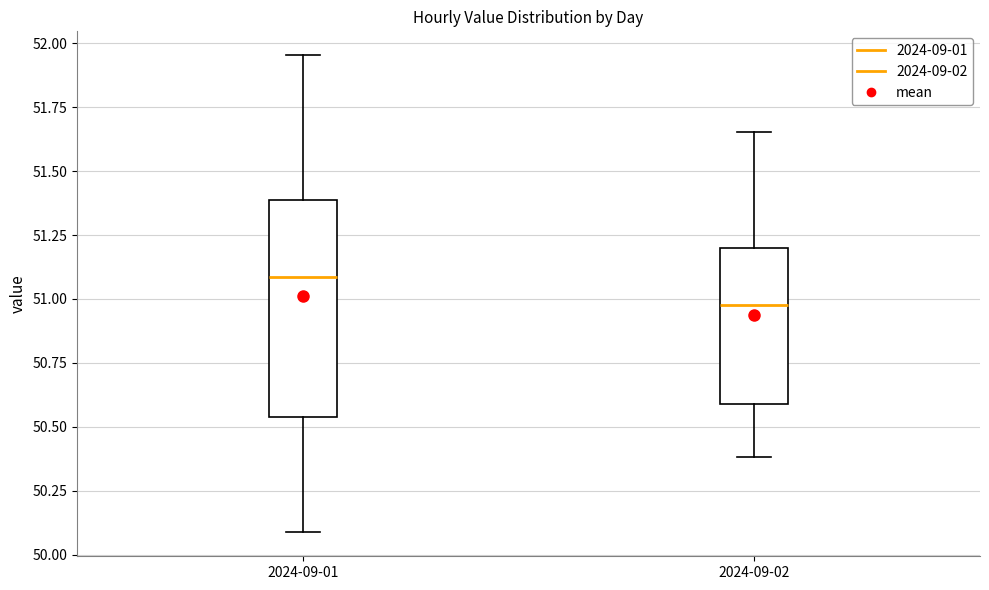

Which box is the tallest, from its lower edge to its upper edge?

2024-09-01